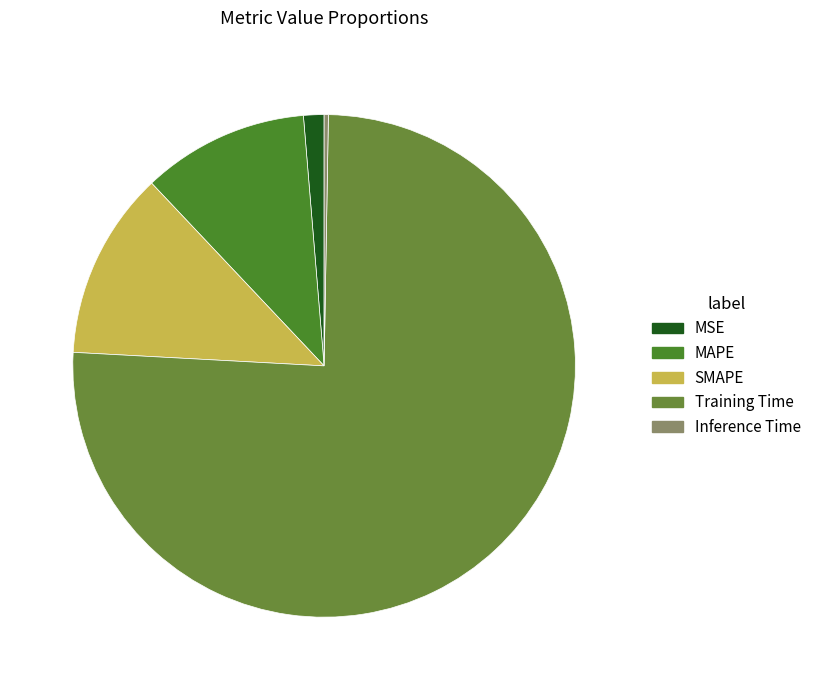

What portion of the pie excludes Training Time?

24.4%